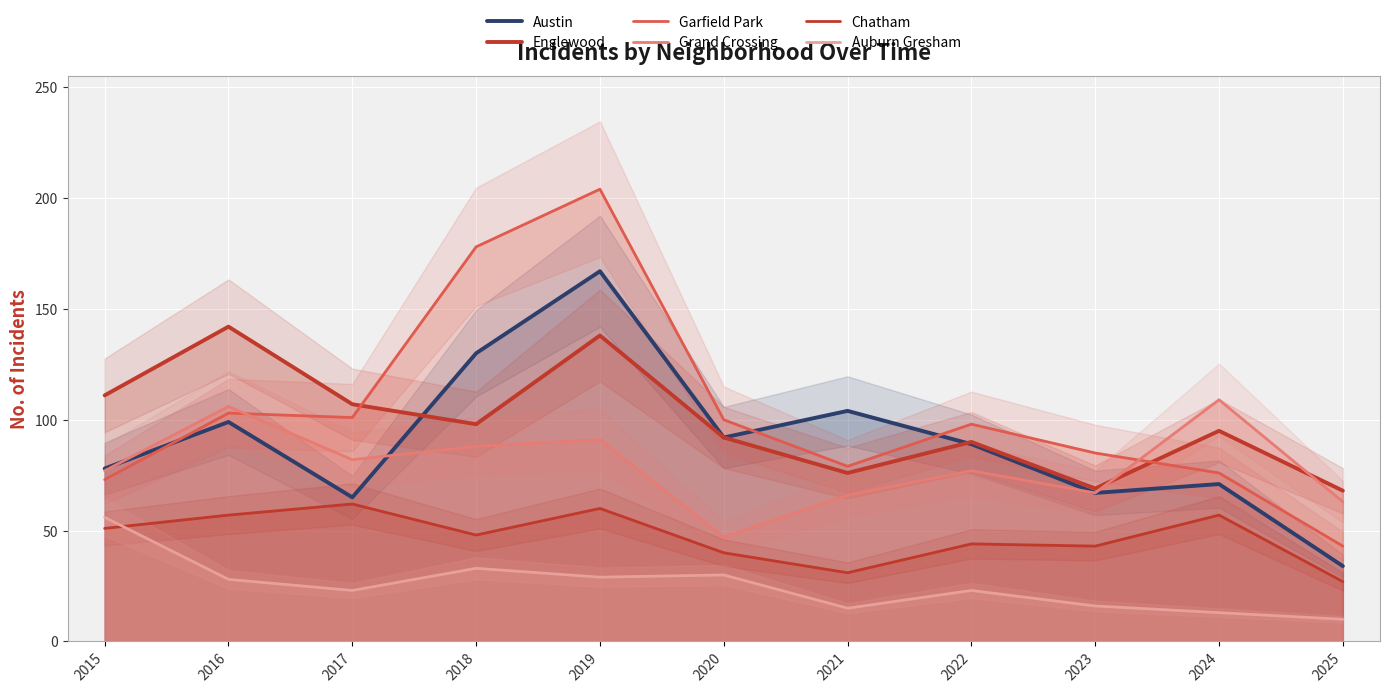

Reading left to right, what are all the values shown in this chart?

Austin: 2015=78	2016=99	2017=65	2018=130	2019=167	2020=92	2021=104	2022=89	2023=67	2024=71	2025=34
Englewood: 2015=111	2016=142	2017=107	2018=98	2019=138	2020=92	2021=76	2022=90	2023=69	2024=95	2025=68
Garfield Park: 2015=73	2016=103	2017=101	2018=178	2019=204	2020=100	2021=79	2022=98	2023=85	2024=76	2025=43
Grand Crossing: 2015=77	2016=106	2017=82	2018=88	2019=91	2020=47	2021=66	2022=77	2023=67	2024=109	2025=63
Chatham: 2015=51	2016=57	2017=62	2018=48	2019=60	2020=40	2021=31	2022=44	2023=43	2024=57	2025=27
Auburn Gresham: 2015=56	2016=28	2017=23	2018=33	2019=29	2020=30	2021=15	2022=23	2023=16	2024=13	2025=10